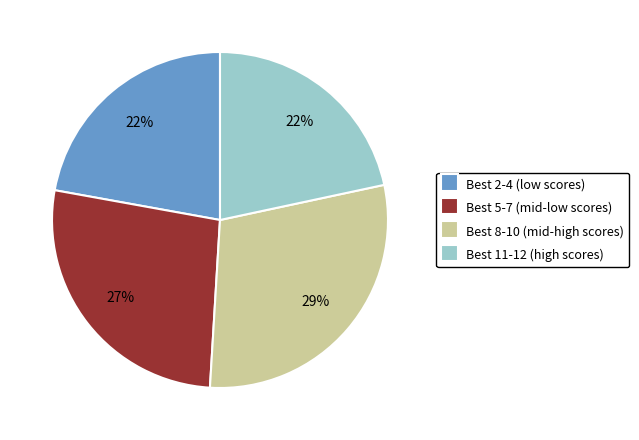

Combined, do Best 5-7 (mid-low scores) and Best 2-4 (low scores) account for over 50%?

No